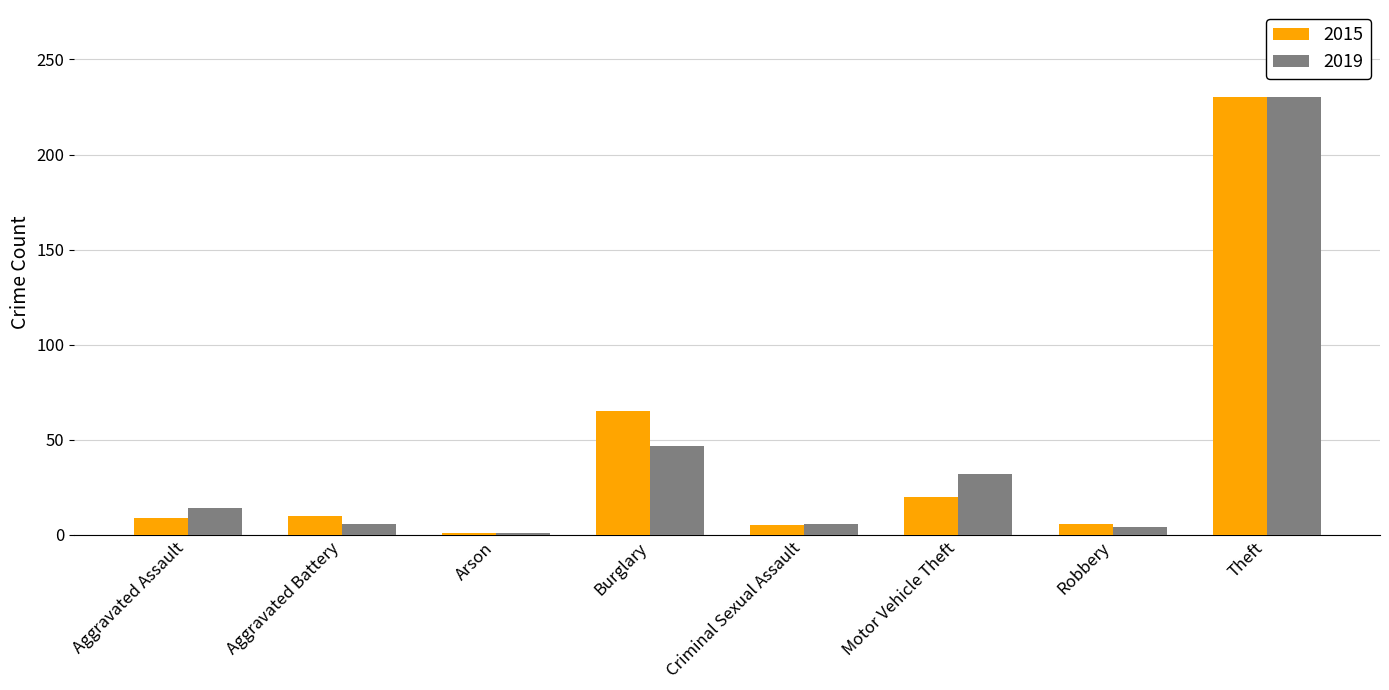

Between Aggravated Assault and Burglary, which series saw the biggest shift?

2015